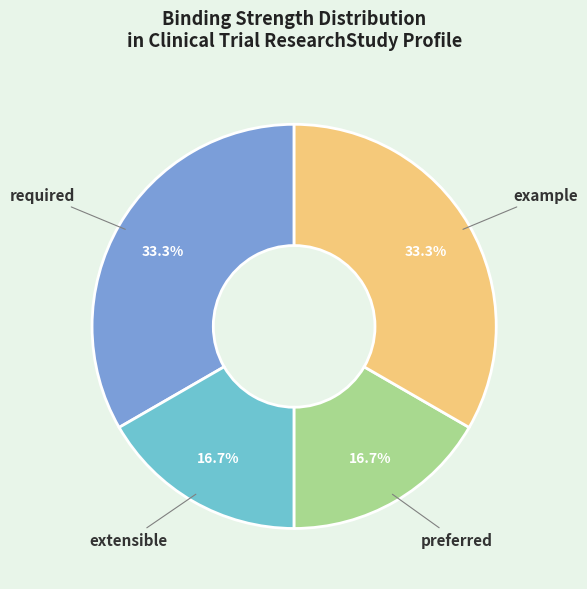

How many segments does this pie chart have?

4